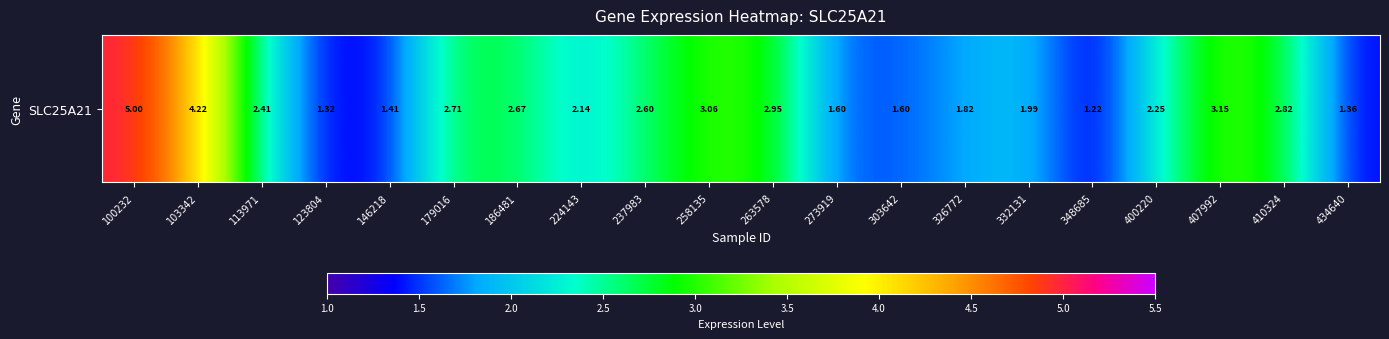

The value at 303642 is 2.2. True or false?

False